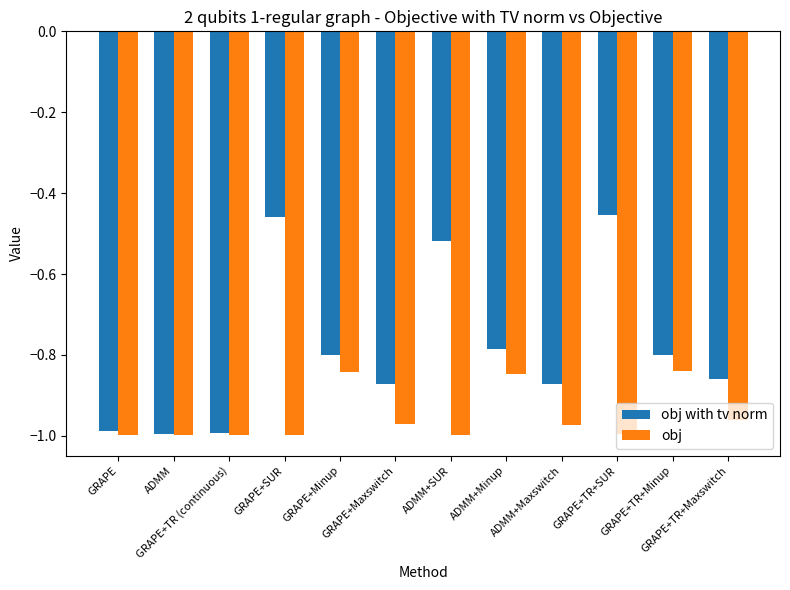

What position from the left is GRAPE+Minup?

5